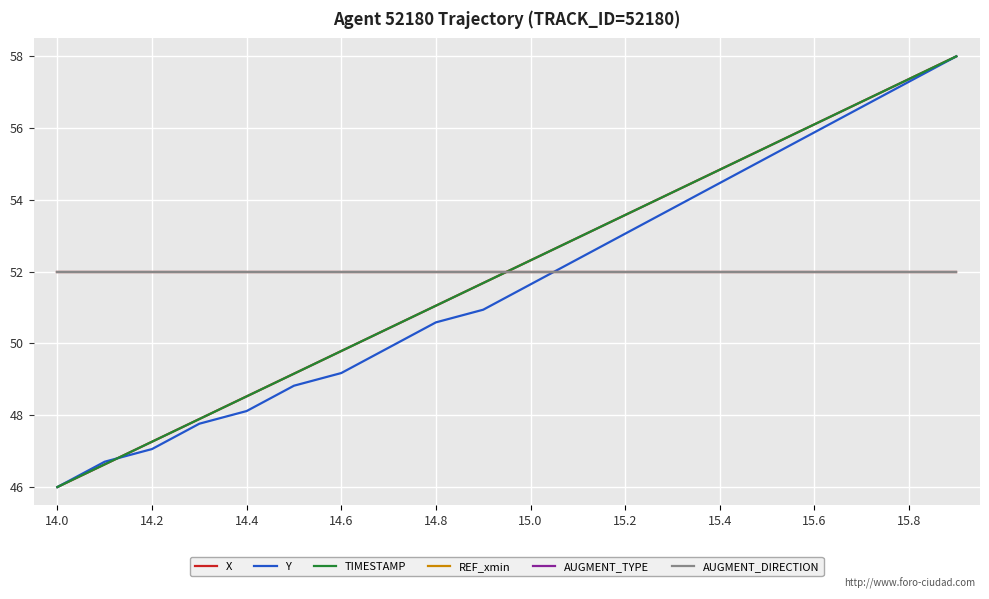

True or false: AUGMENT_TYPE and REF_xmin intersect in this chart.

False